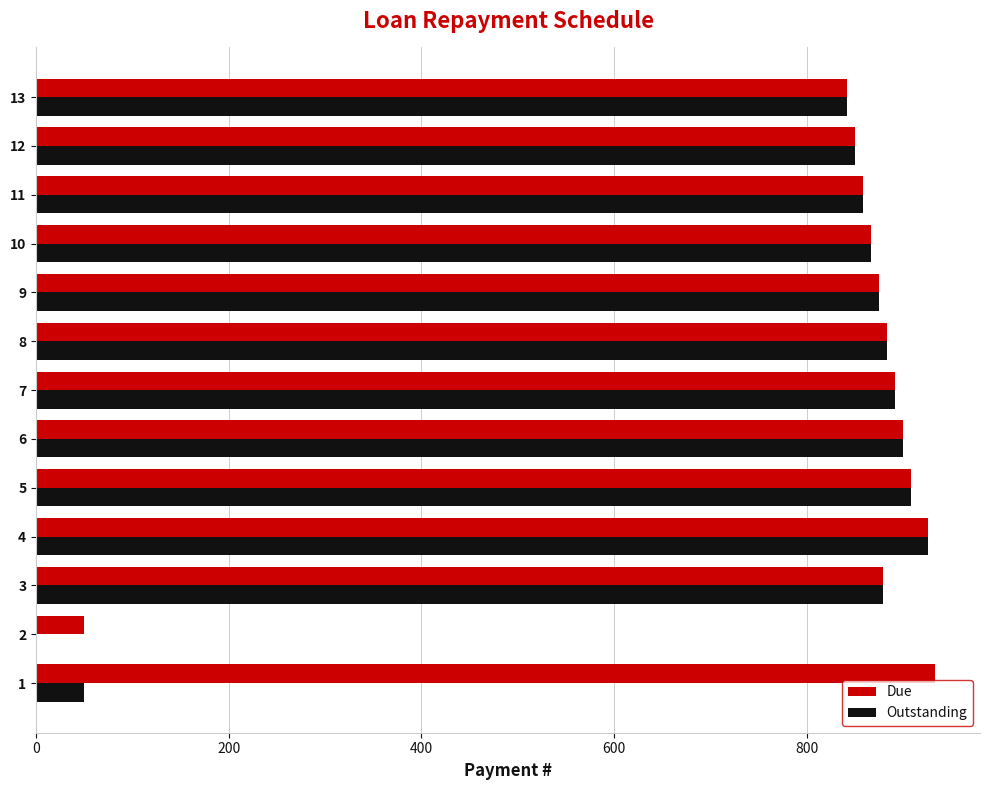

Read the Due value at 12.

850.0